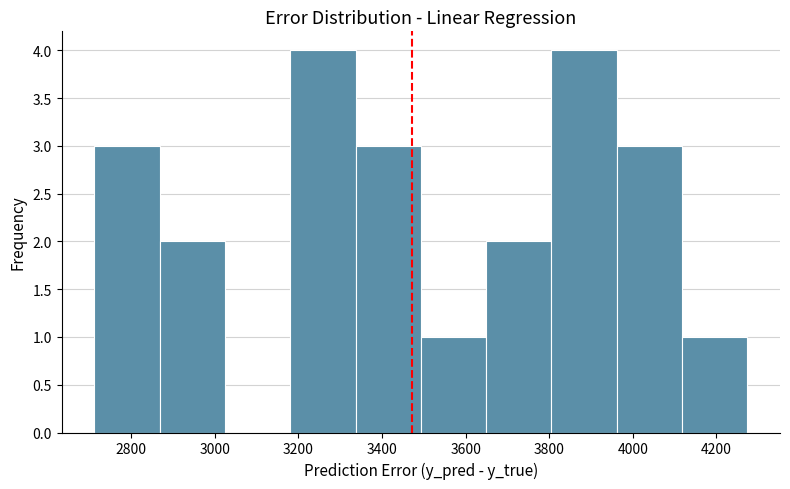

Reading left to right, list every bar in this chart as the range it spans on the x-axis followed by its height. Neither the bar edges nor the heights are printed on the chart, so give them approximately, as read against the axes.

2720 to 2860: 3
2860 to 3020: 2
3020 to 3180: 0
3180 to 3340: 4
3340 to 3500: 3
3500 to 3640: 1
3640 to 3800: 2
3800 to 3960: 4
3960 to 4120: 3
4120 to 4280: 1